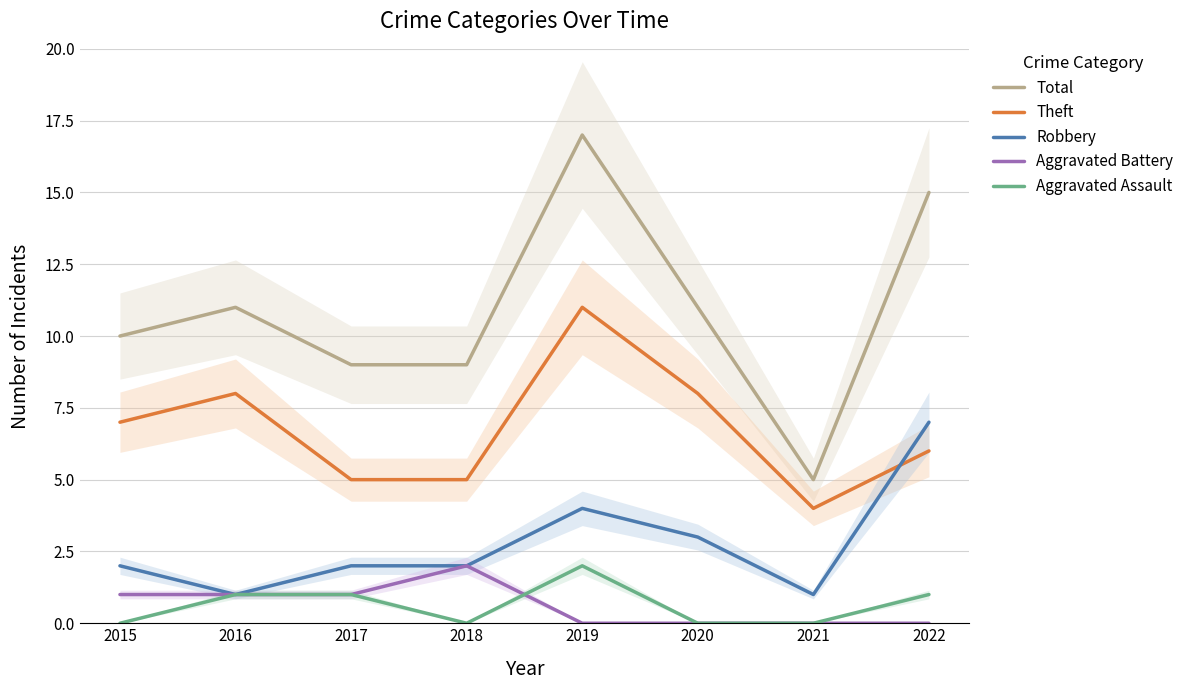

Reading left to right, what are all the values shown in this chart?

Total: 10	11	9	9	17	11	5	15
Theft: 7	8	5	5	11	8	4	6
Robbery: 2	1	2	2	4	3	1	7
Aggravated Battery: 1	1	1	2	0	0	0	0
Aggravated Assault: 0	1	1	0	2	0	0	1